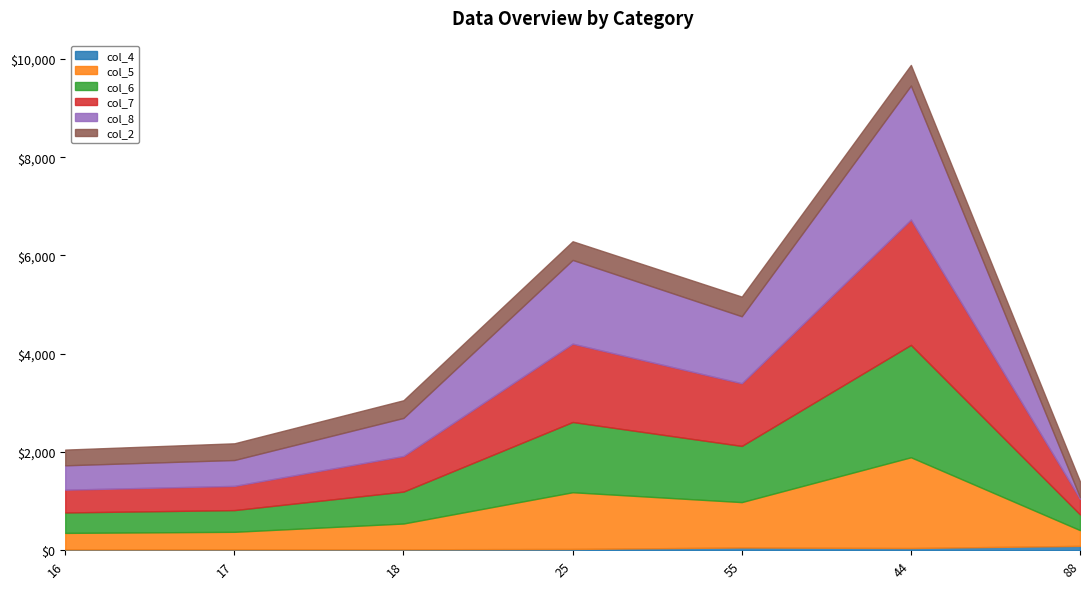

At which category is the sum across all series the highest?

44